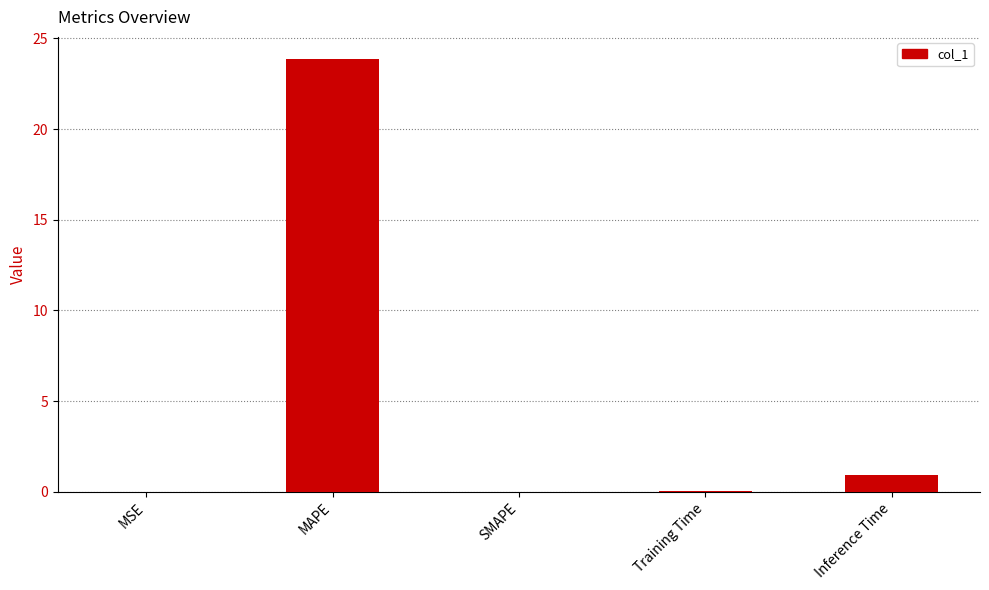

Is it true that the value at MAPE is 23.9?

True